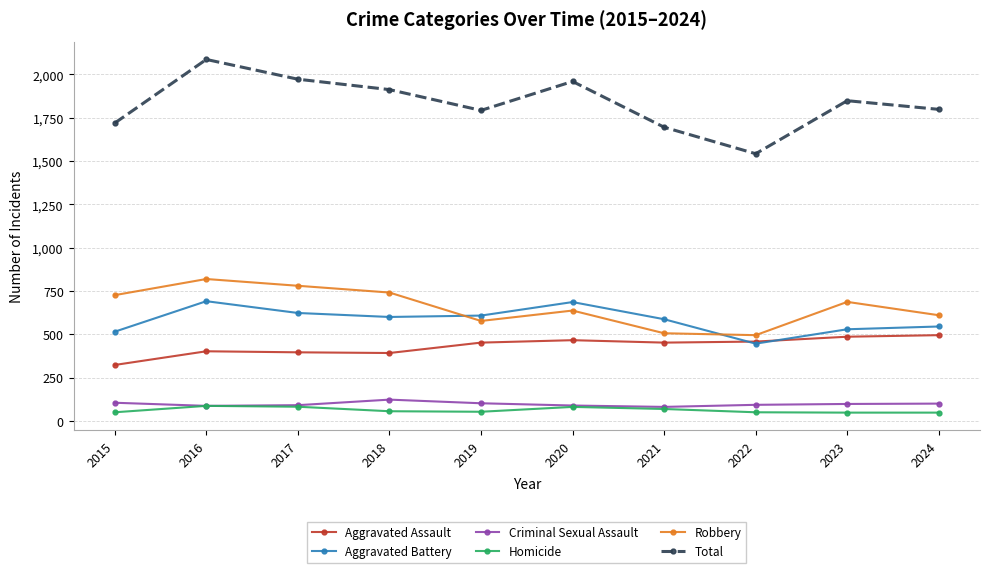

Which series has the widest spread of values?

Total